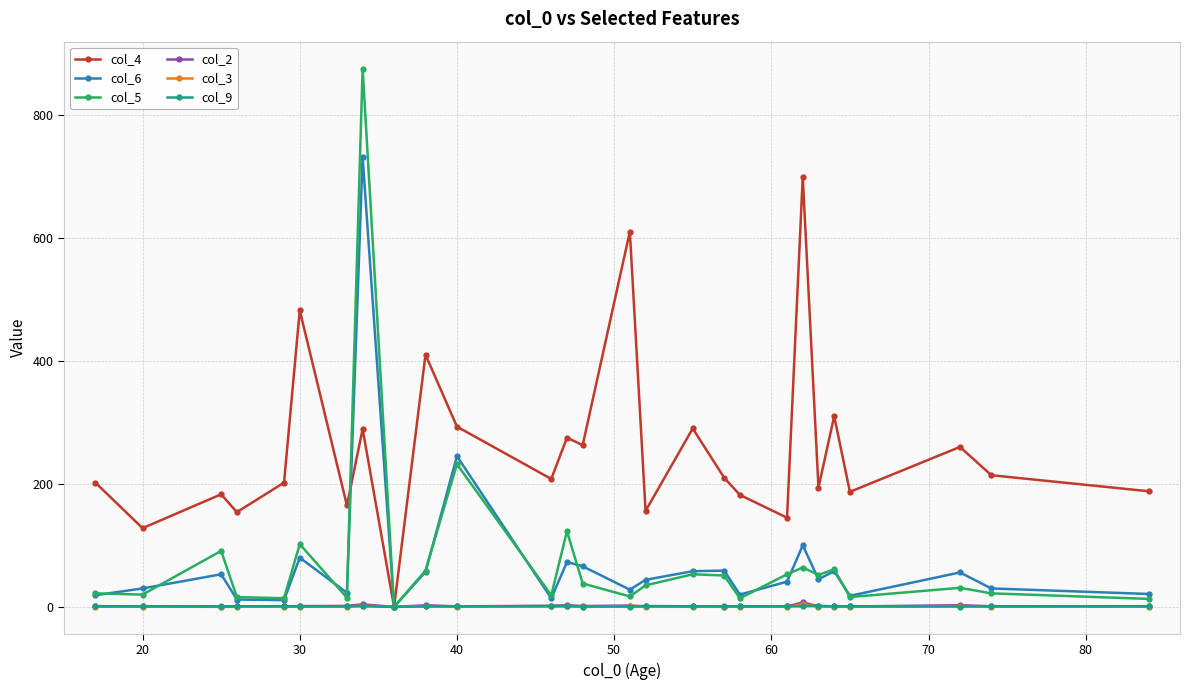

True or false: col_9 has more than 0 interior local peaks.

True